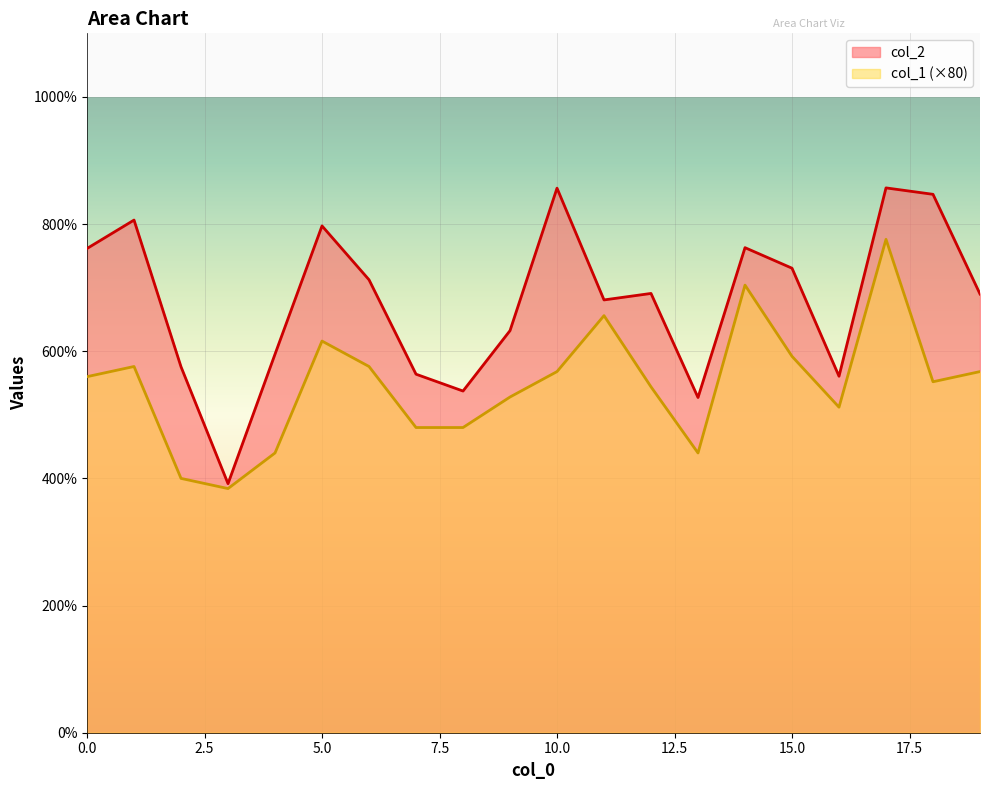

What is the value of the col_2 point at the 14th from the left?

5272